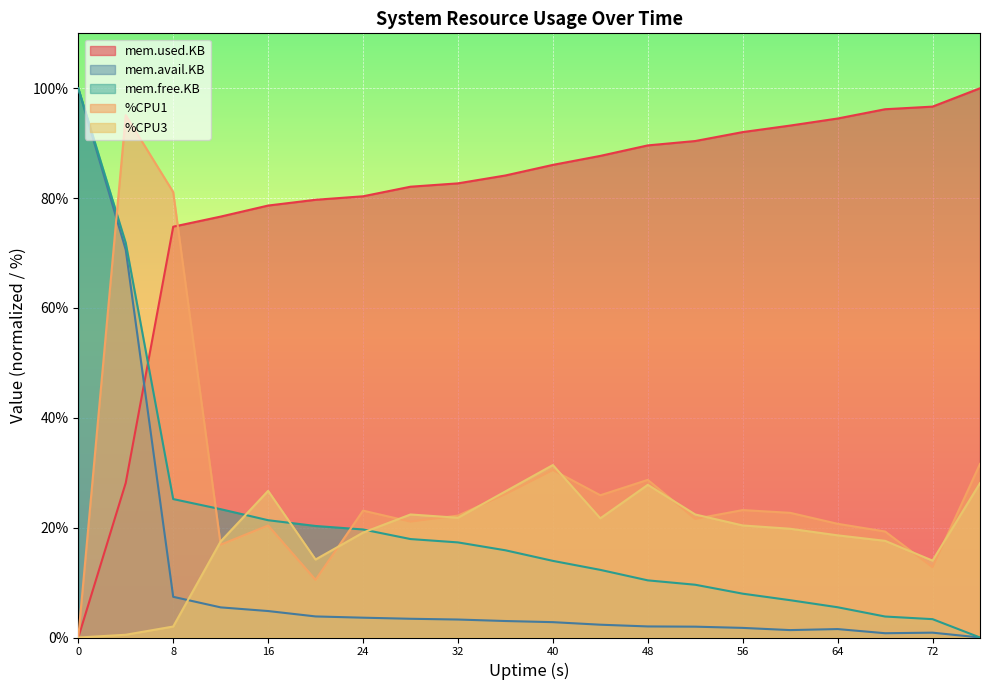

What is the difference between the maximum and minimum values in the %CPU1 series?

95.1